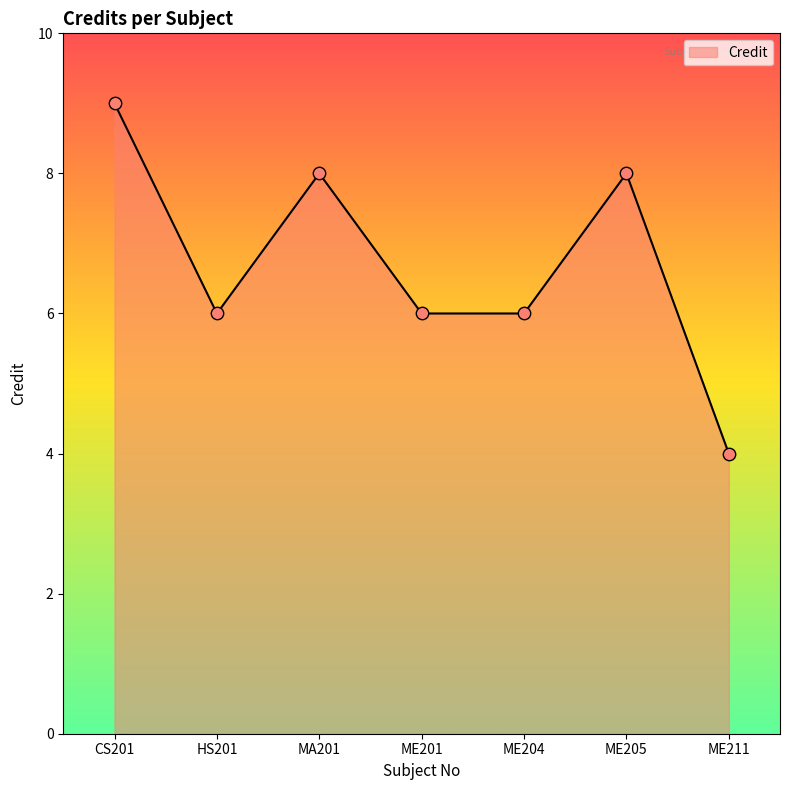

Approximately how many times larger is the value at ME205 compared to ME201?

1.3